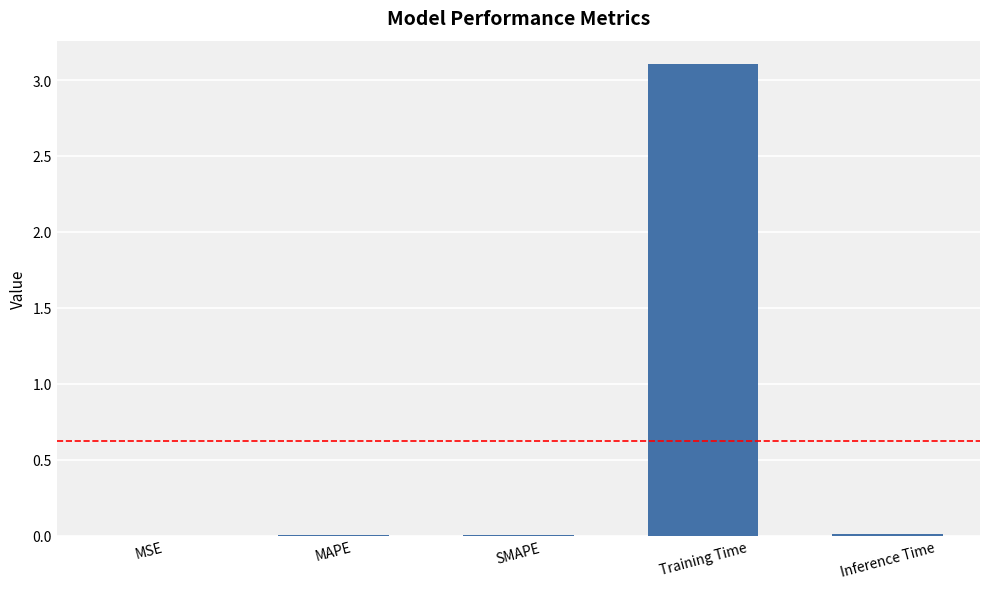

What is the maximum value shown in the chart?

3.1